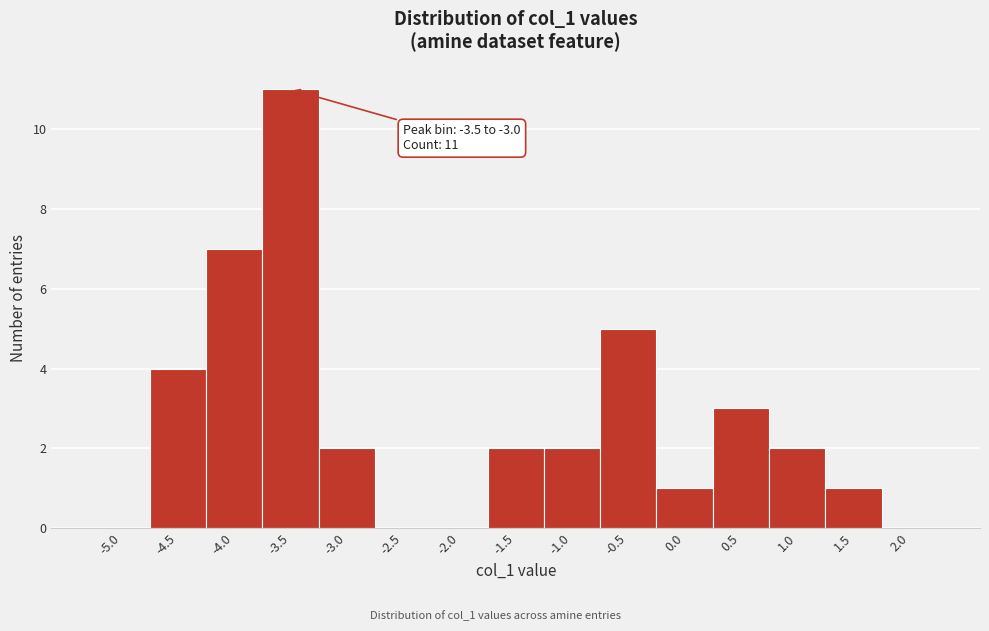

Reading left to right, what are all the values shown in this chart?

-5.0=0	-4.5=4	-4.0=7	-3.5=11	-3.0=2	-2.5=0	-2.0=0	-1.5=2	-1.0=2	-0.5=5	0.0=1	0.5=3	1.0=2	1.5=1	2.0=0